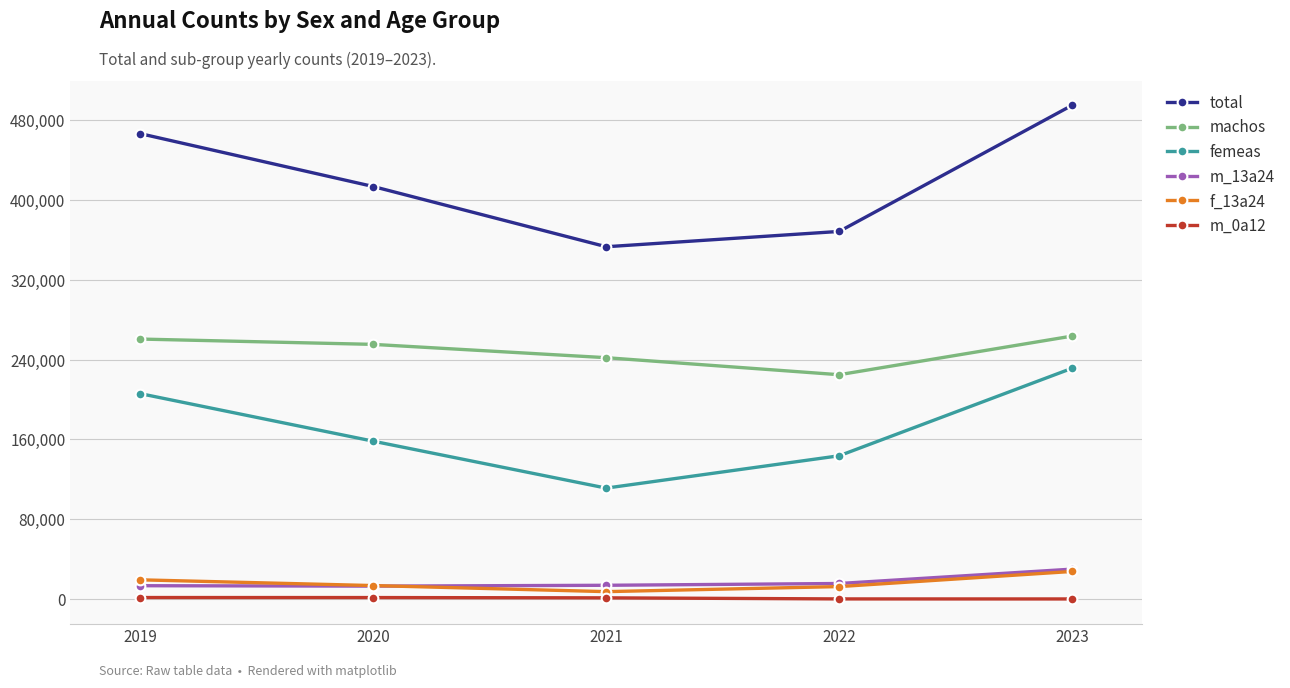

How many lines are shown in the chart?

6